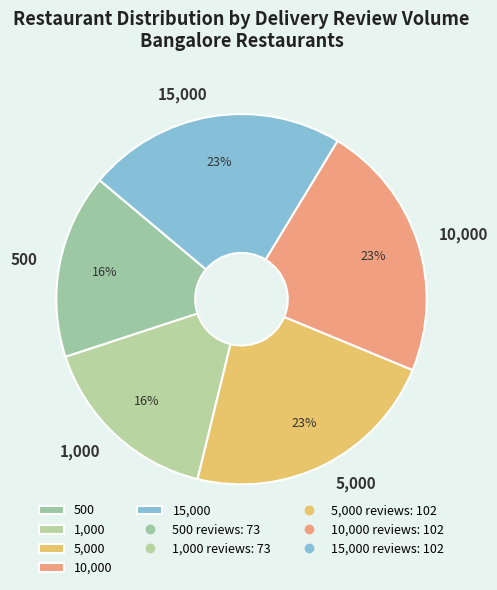

What is the ratio of the value at 10,000 to the value at 500?

1.4